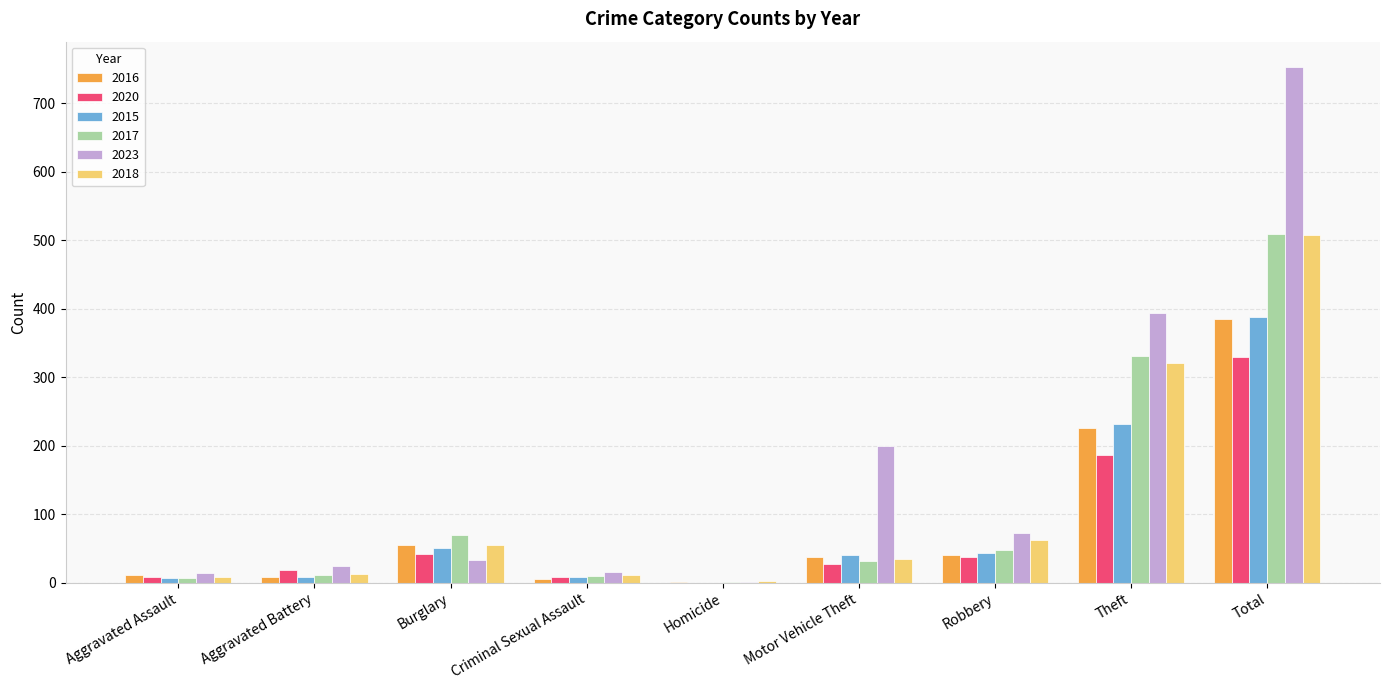

True or false: 2016 has a value of 565 at Total.

False